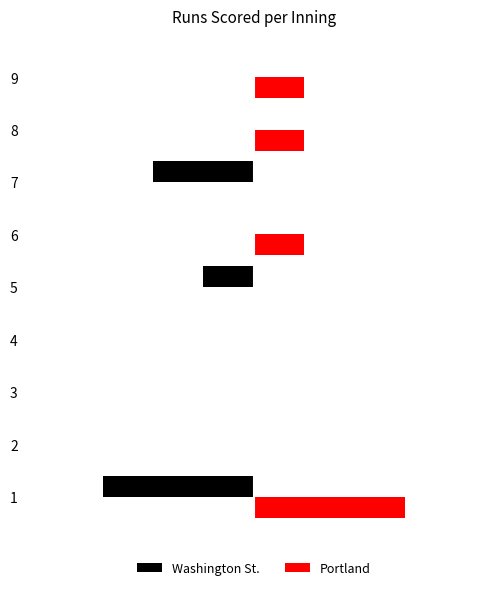

Does the chart contain any negative values?

Yes